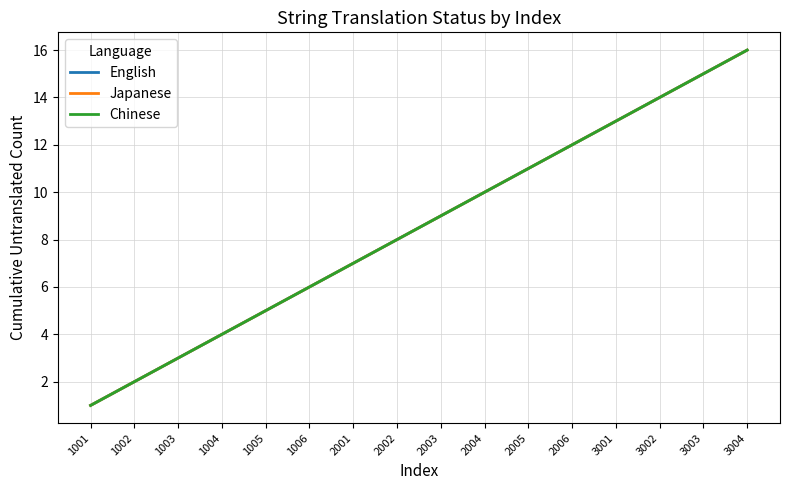

True or false: English has more than 2 points higher than both neighbors.

False